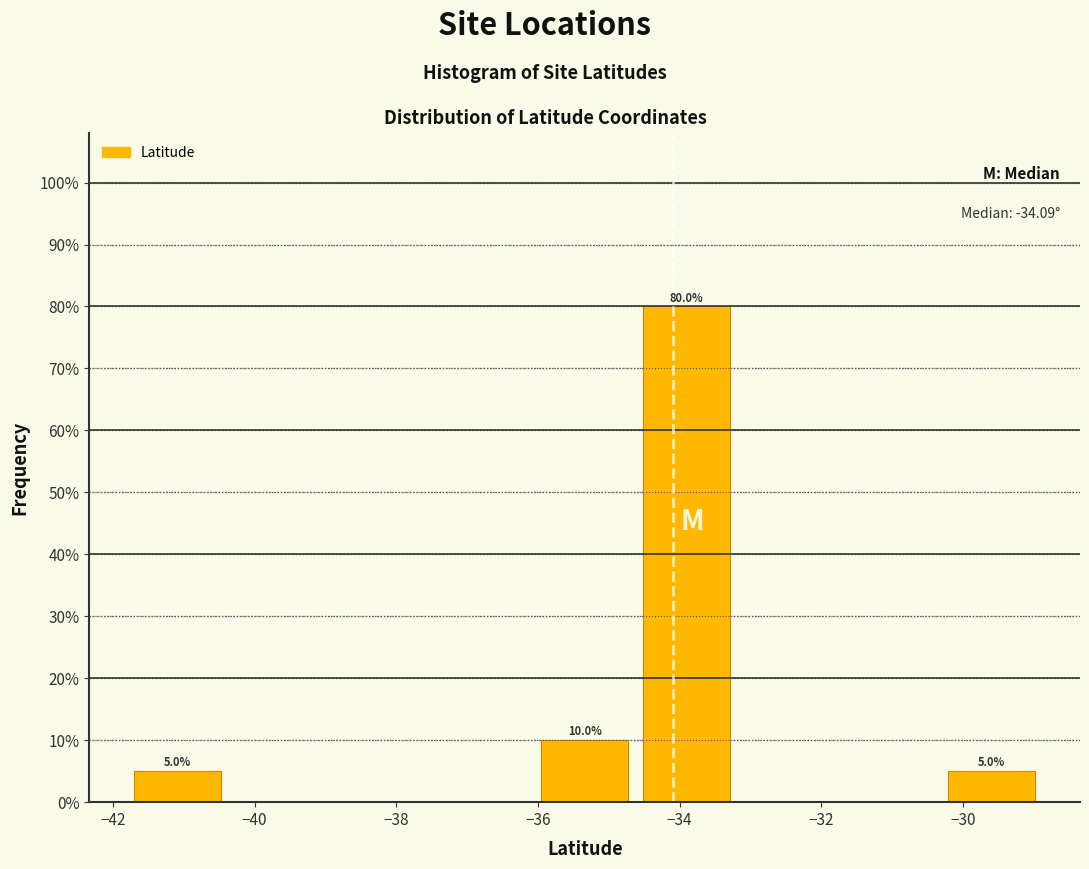

Over which range of the x-axis is the bar tallest?

-34.6 to -33.2